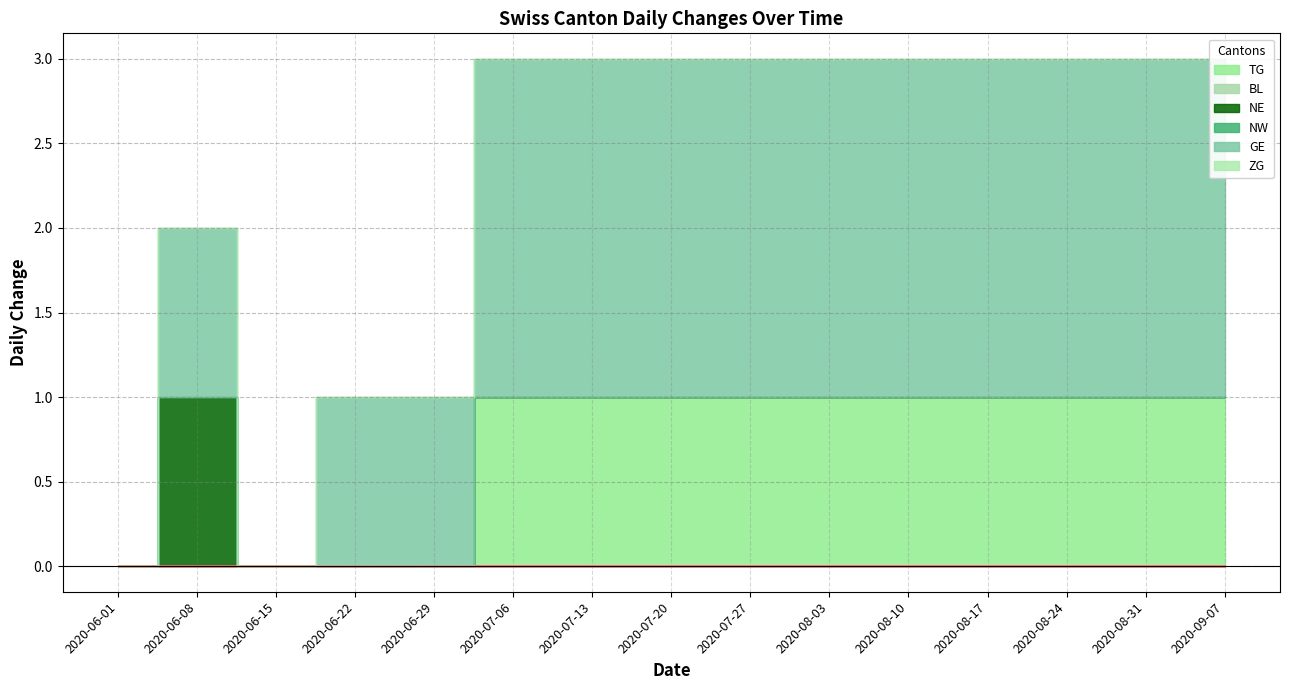

What is the label of the 5th point from the left?

2020-06-29